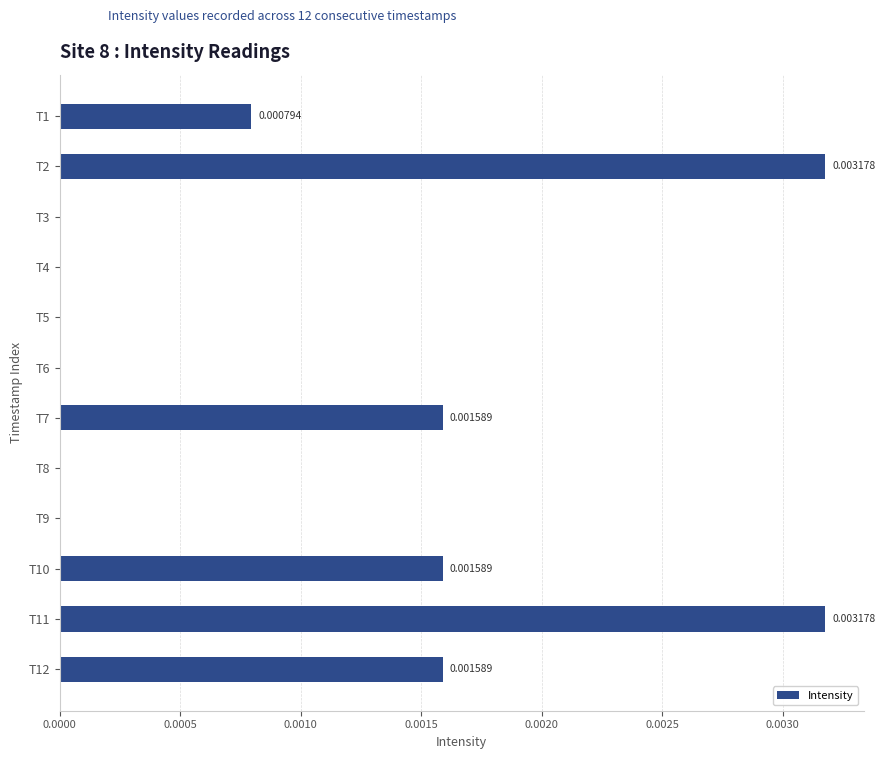

Which has a higher value, T2 or T5?

T2